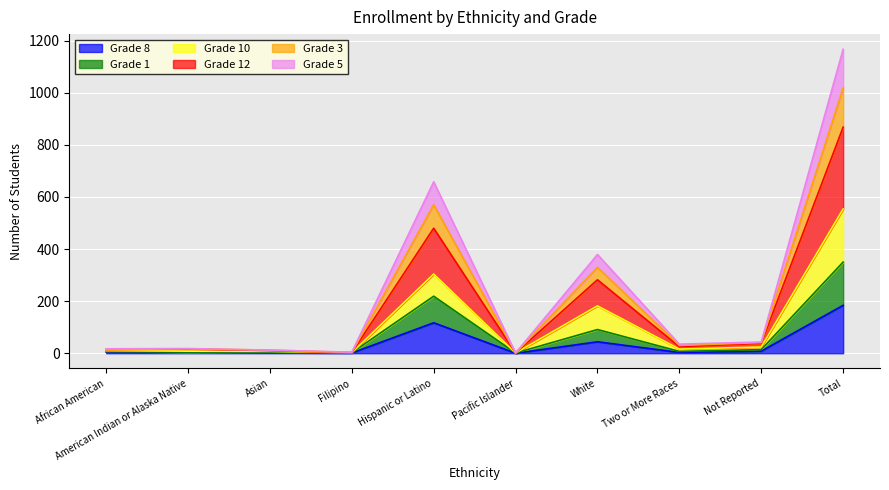

The value of Grade 12 at Pacific Islander is 1. True or false?

True